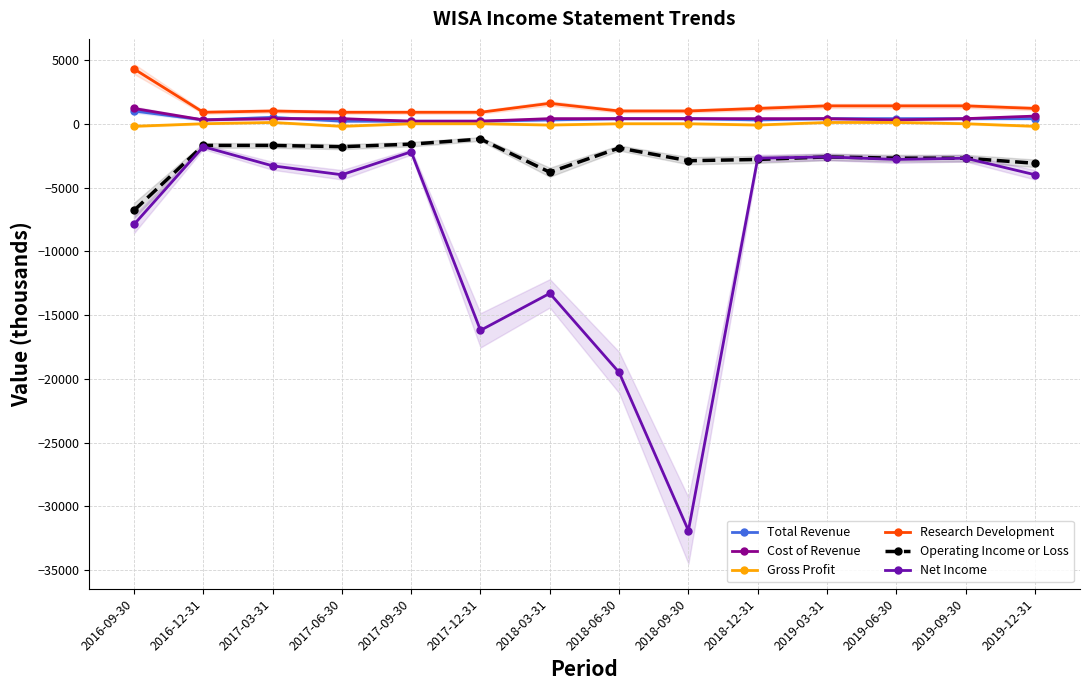

What value does the Net Income series have at 2017-12-31?

-16200